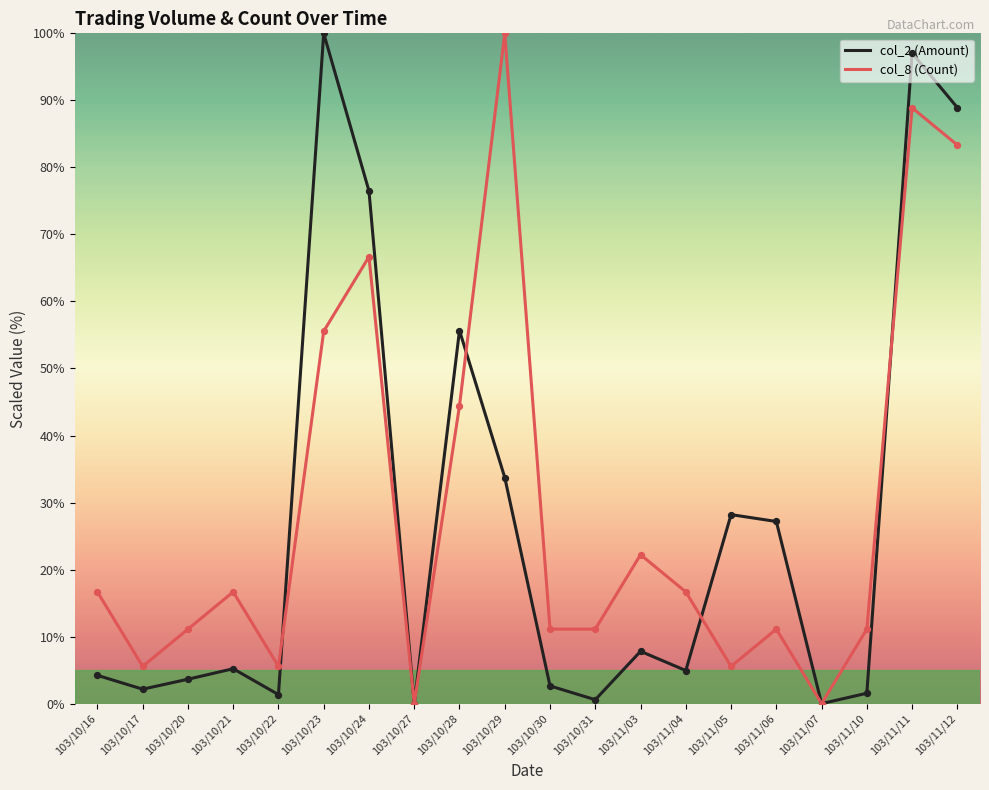

At how many categories does at least one series exceed 19?

9